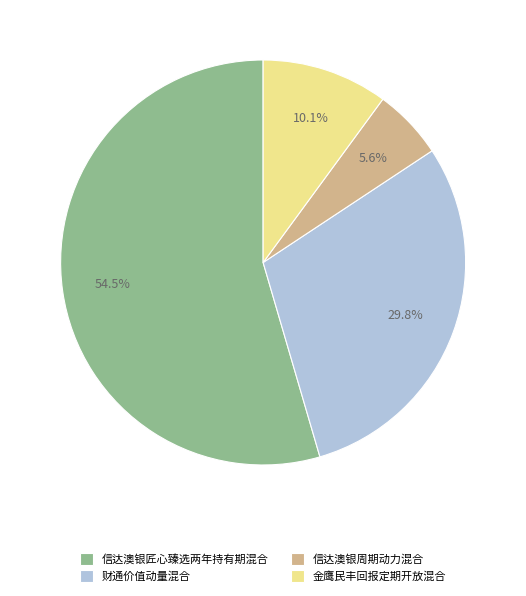

True or false: 信达澳银周期动力混合 accounts for 6% of the total.

True